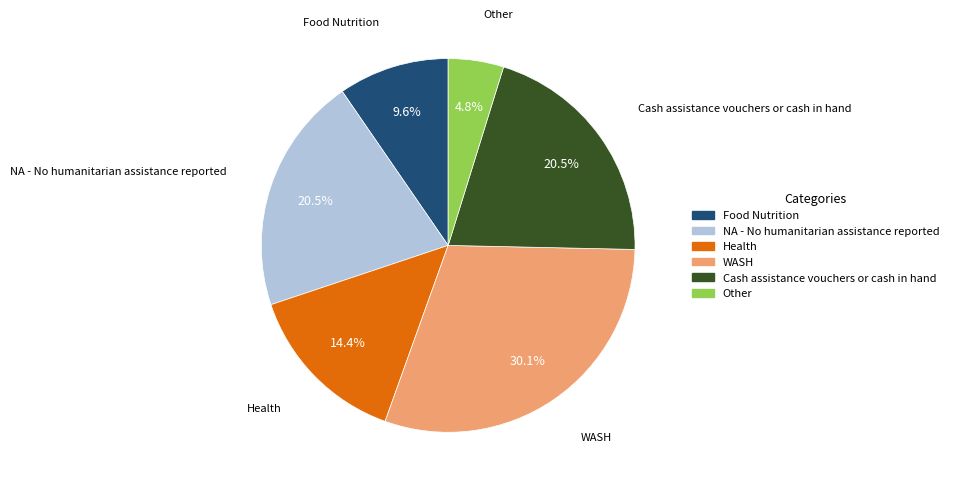

Do Other and Health together represent more than half of the pie?

No